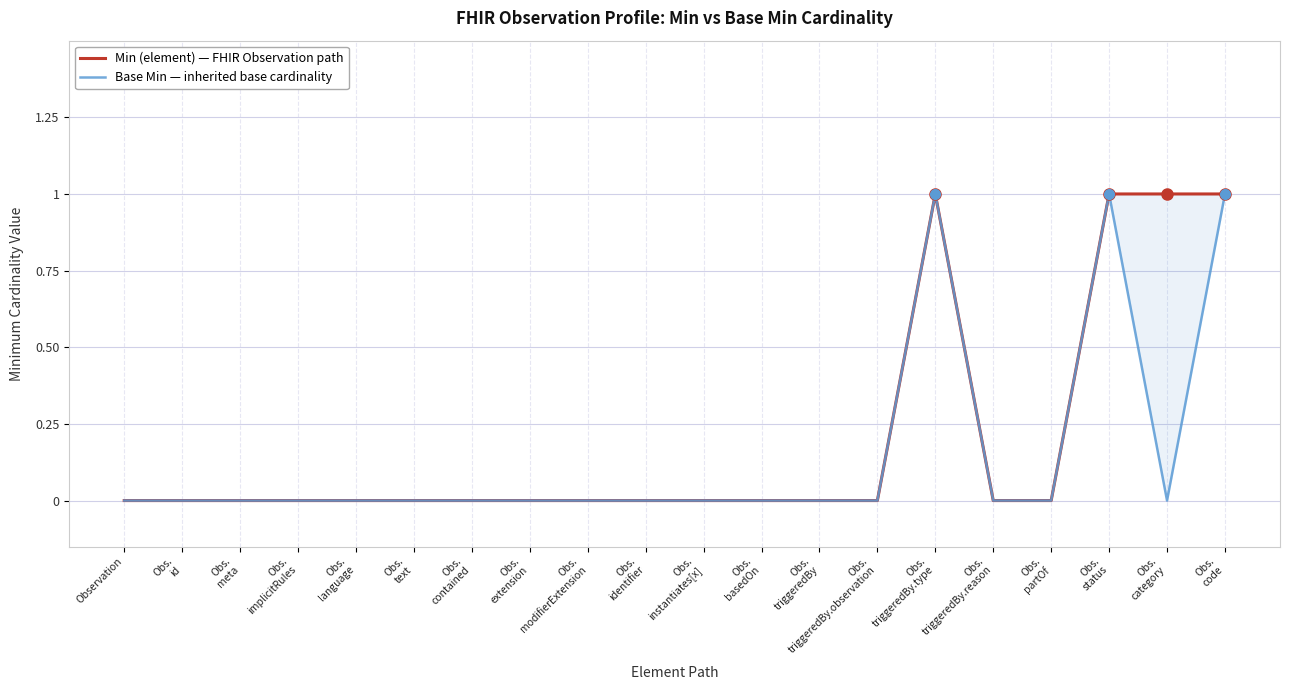

Reading right to left, transcribe all the data shown in this chart.

Min (element): Obs.
code=1	Obs.
category=1	Obs.
status=1	Obs.
partOf=0	Obs.
triggeredBy.reason=0	Obs.
triggeredBy.type=1	Obs.
triggeredBy.observation=0	Obs.
triggeredBy=0	Obs.
basedOn=0	Obs.
instantiates[x]=0	Obs.
identifier=0	Obs.
modifierExtension=0	Obs.
extension=0	Obs.
contained=0	Obs.
text=0	Obs.
language=0	Obs.
implicitRules=0	Obs.
meta=0	Obs.
id=0	Observation=0
Base Min: Obs.
code=1	Obs.
category=0	Obs.
status=1	Obs.
partOf=0	Obs.
triggeredBy.reason=0	Obs.
triggeredBy.type=1	Obs.
triggeredBy.observation=0	Obs.
triggeredBy=0	Obs.
basedOn=0	Obs.
instantiates[x]=0	Obs.
identifier=0	Obs.
modifierExtension=0	Obs.
extension=0	Obs.
contained=0	Obs.
text=0	Obs.
language=0	Obs.
implicitRules=0	Obs.
meta=0	Obs.
id=0	Observation=0